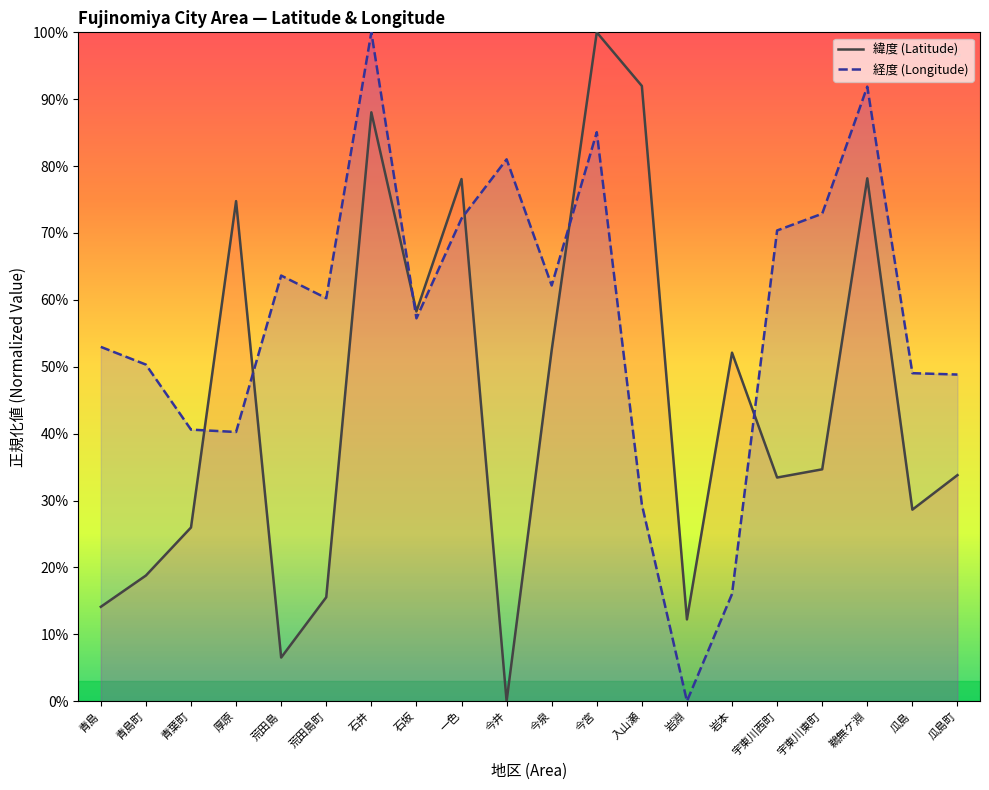

At which label is 緯度 (Latitude) closest to 50?

岩本